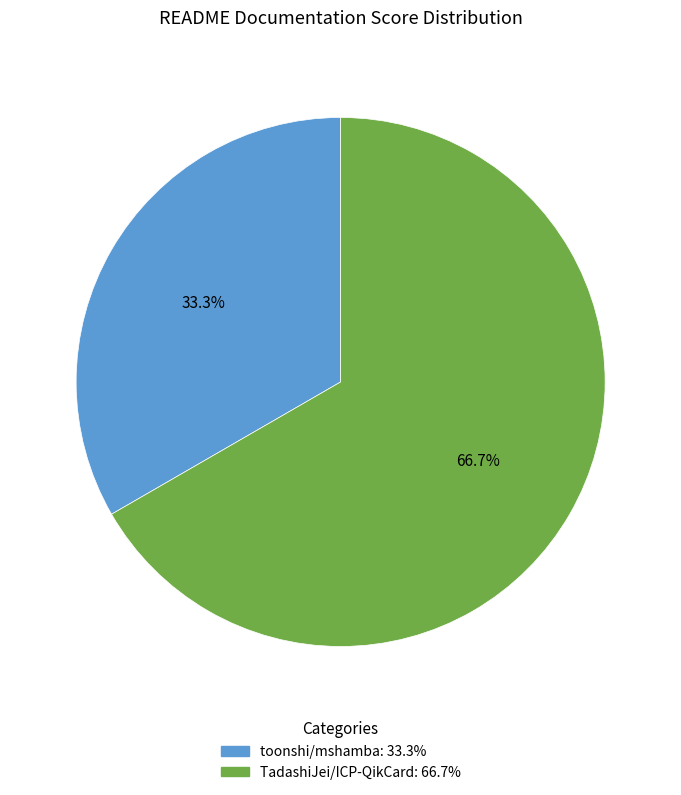

How many slices are in this pie chart?

2